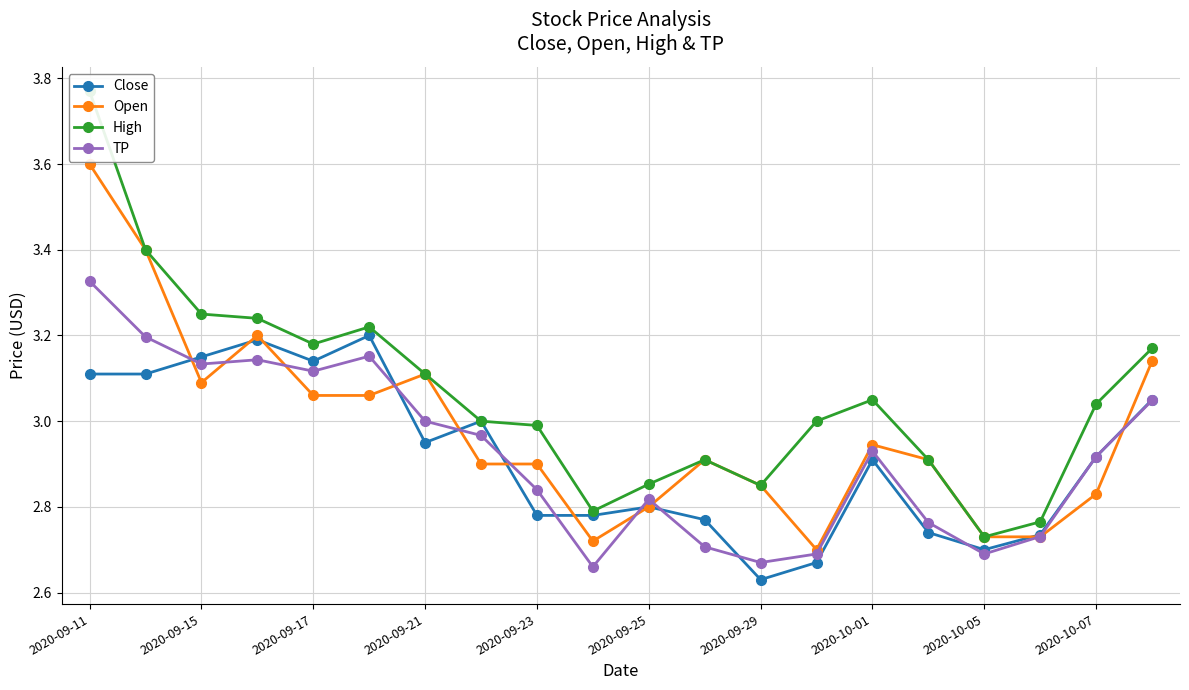

Which category has the lowest value in the Open series?

13